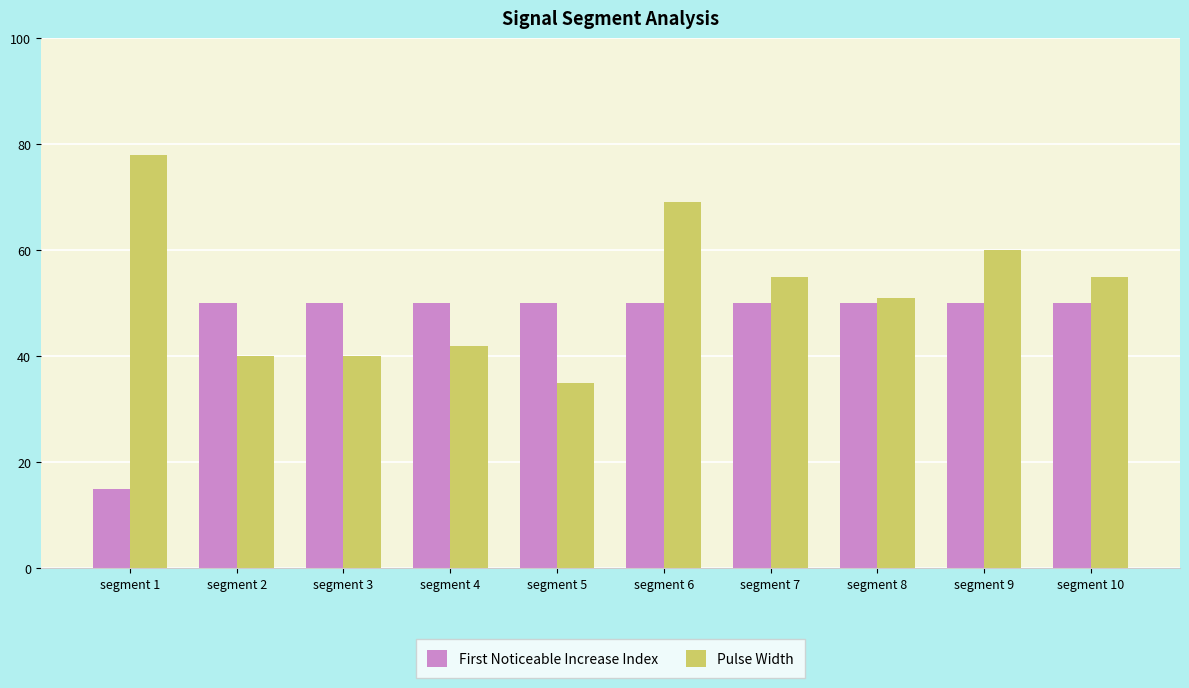

What is the minimum value for Pulse Width?

35